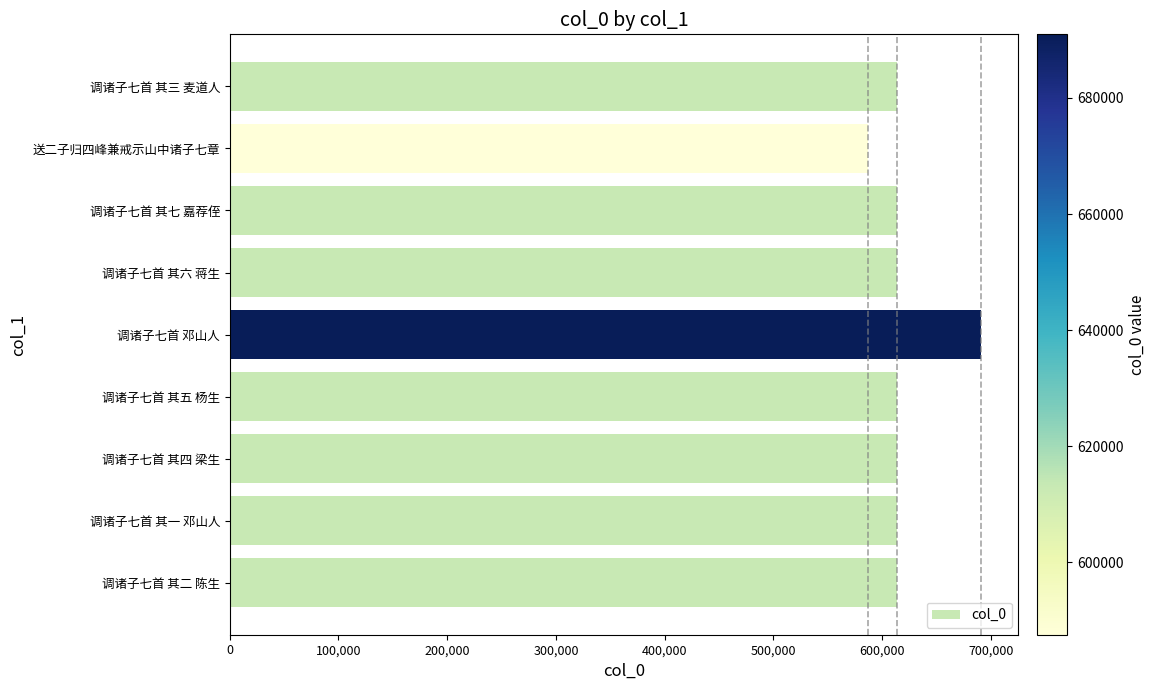

True or false: the data shows 146180 at 调诸子七首 其六 蒋生.

False